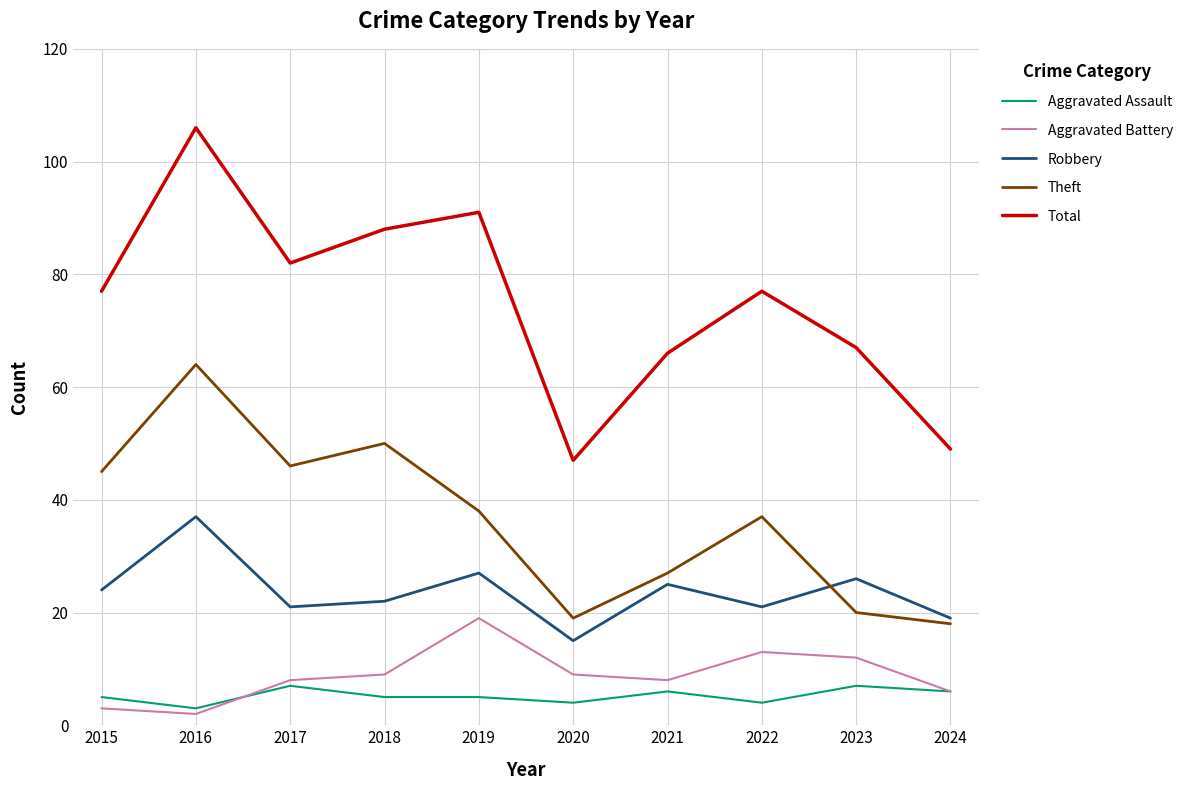

Where is the first local maximum for Aggravated Battery?

2019